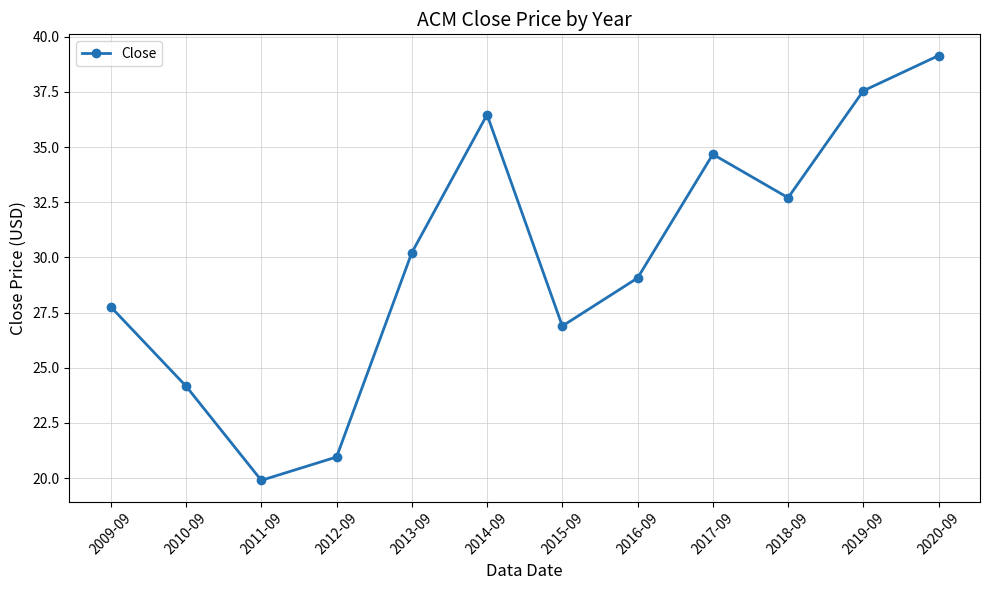

Rank the categories by value from lowest to highest.

2011-09, 2012-09, 2010-09, 2015-09, 2009-09, 2016-09, 2013-09, 2018-09, 2017-09, 2014-09, 2019-09, 2020-09